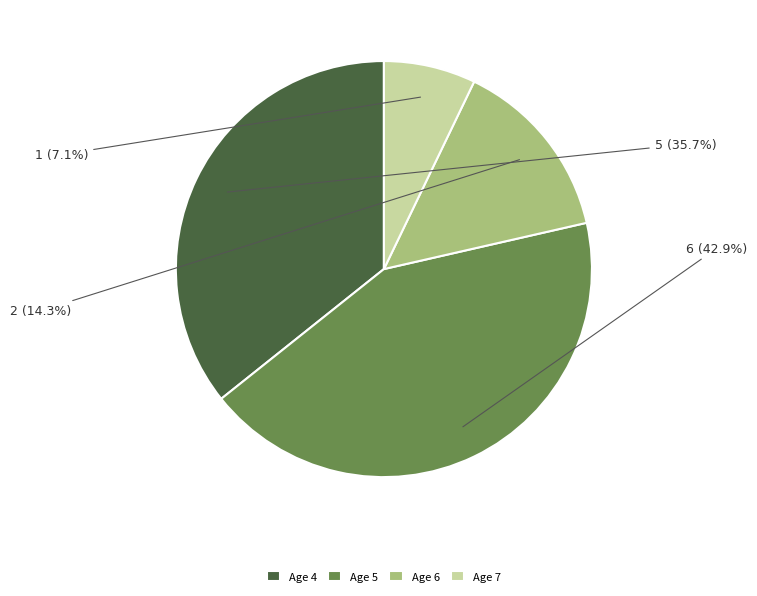

Rank the categories by value from highest to lowest.

Age 5, Age 4, Age 6, Age 7